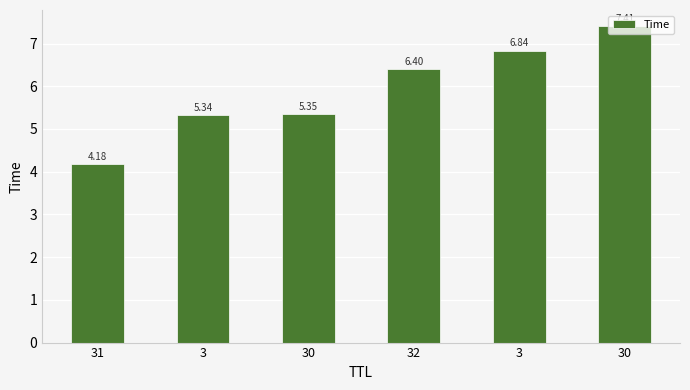

What is the sum of all values?

35.5